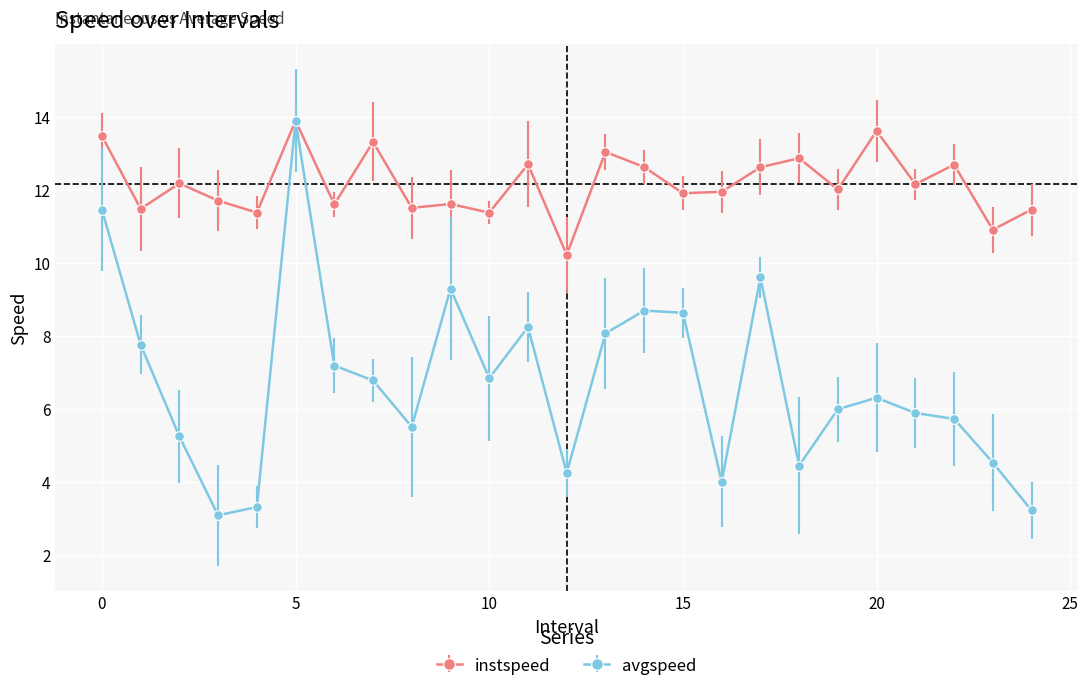

List the series in order of their overall mean, highest first.

instspeed, avgspeed